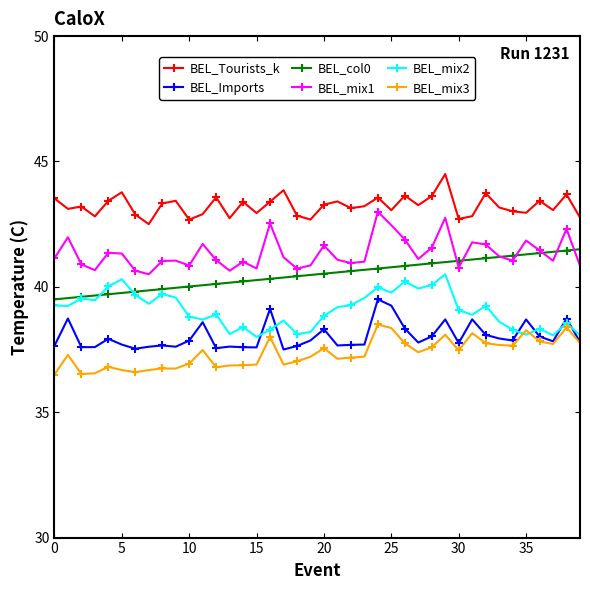

List the series in order of their peak value, lowest first.

BEL_mix3, BEL_Imports, BEL_mix2, BEL_col0, BEL_mix1, BEL_Tourists_k